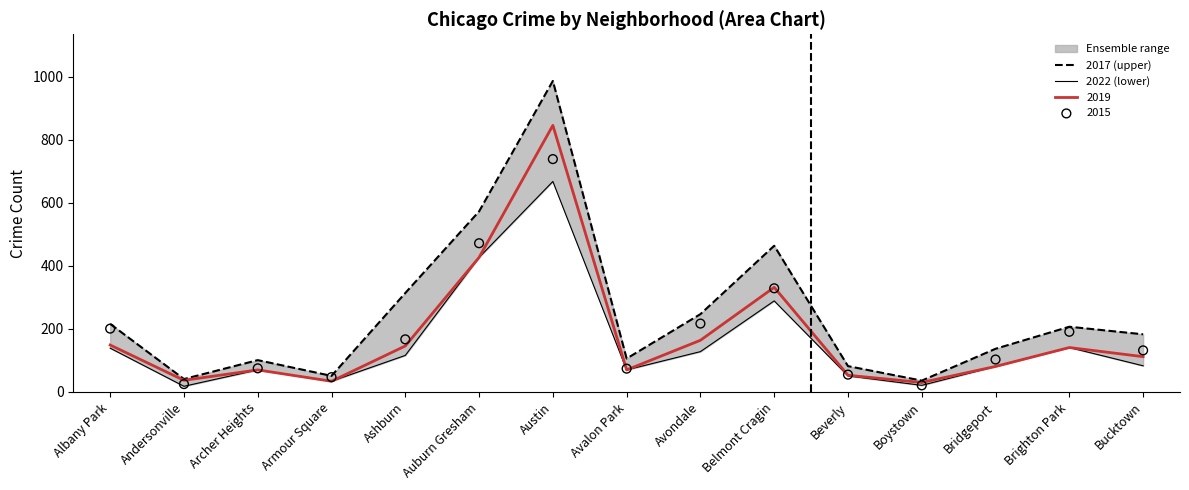

At how many categories does at least one series exceed 826?

1